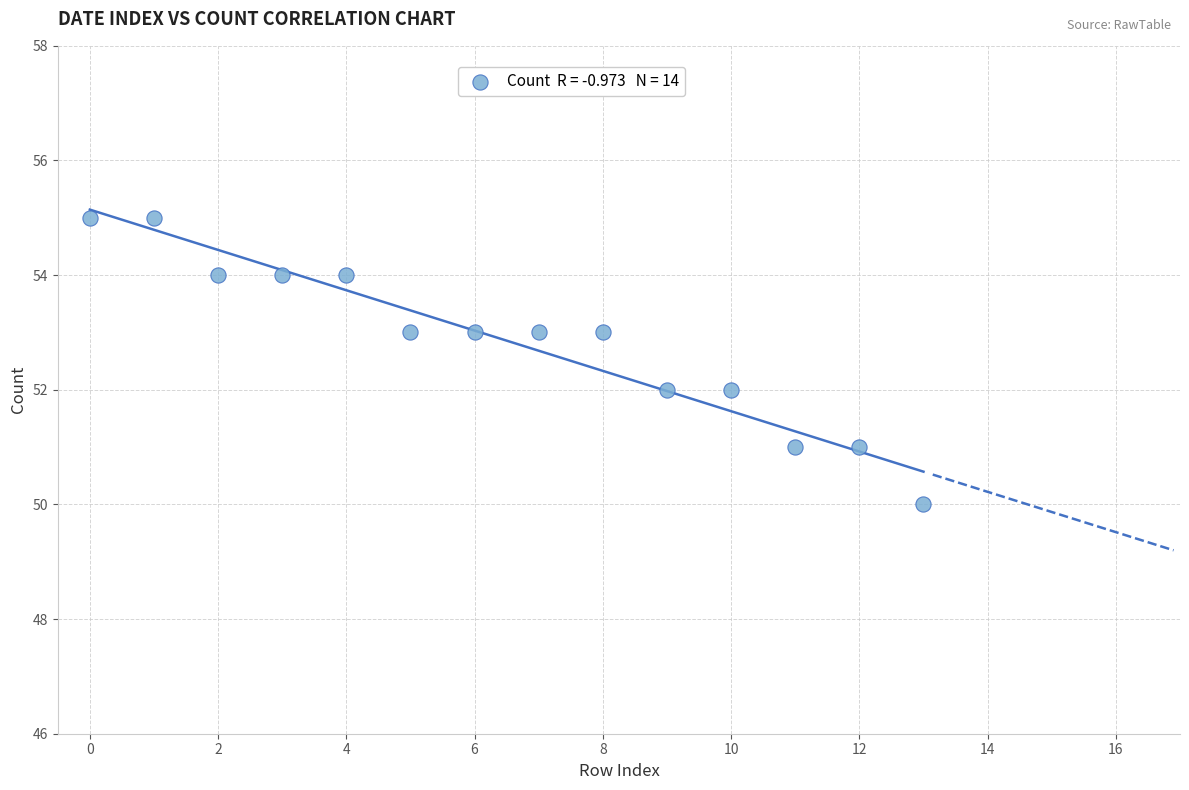

What is the range of Y values (max minus min)?

5